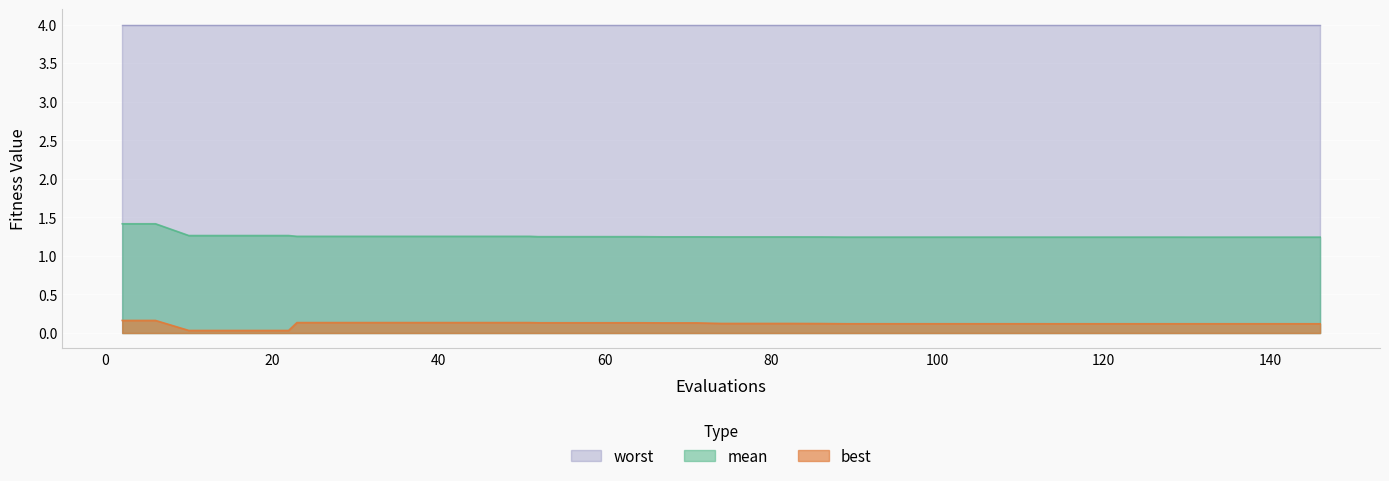

Which series has the largest total across all categories?

worst